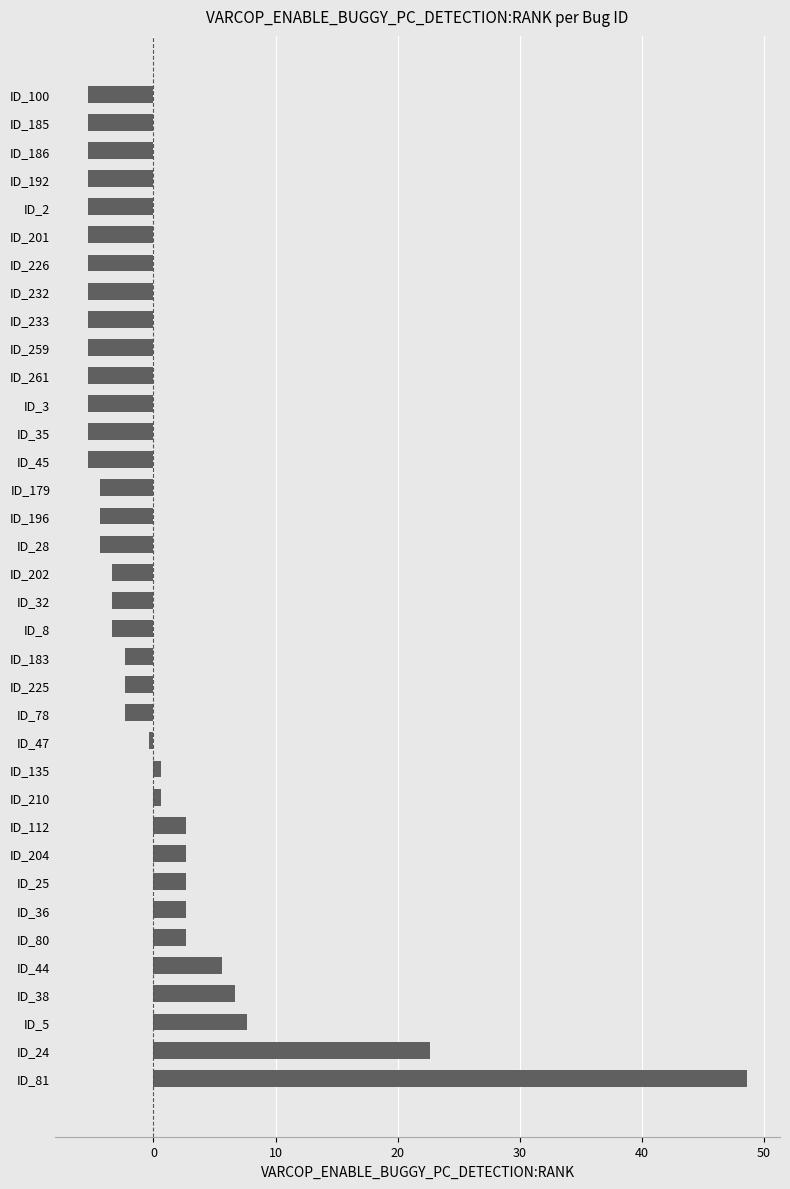

Count the number of data series in this chart.

1